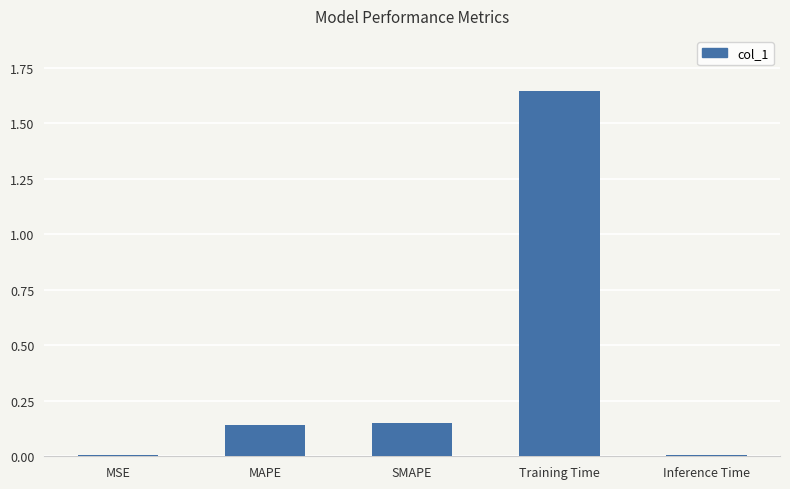

Between Training Time and MAPE, which is larger?

Training Time